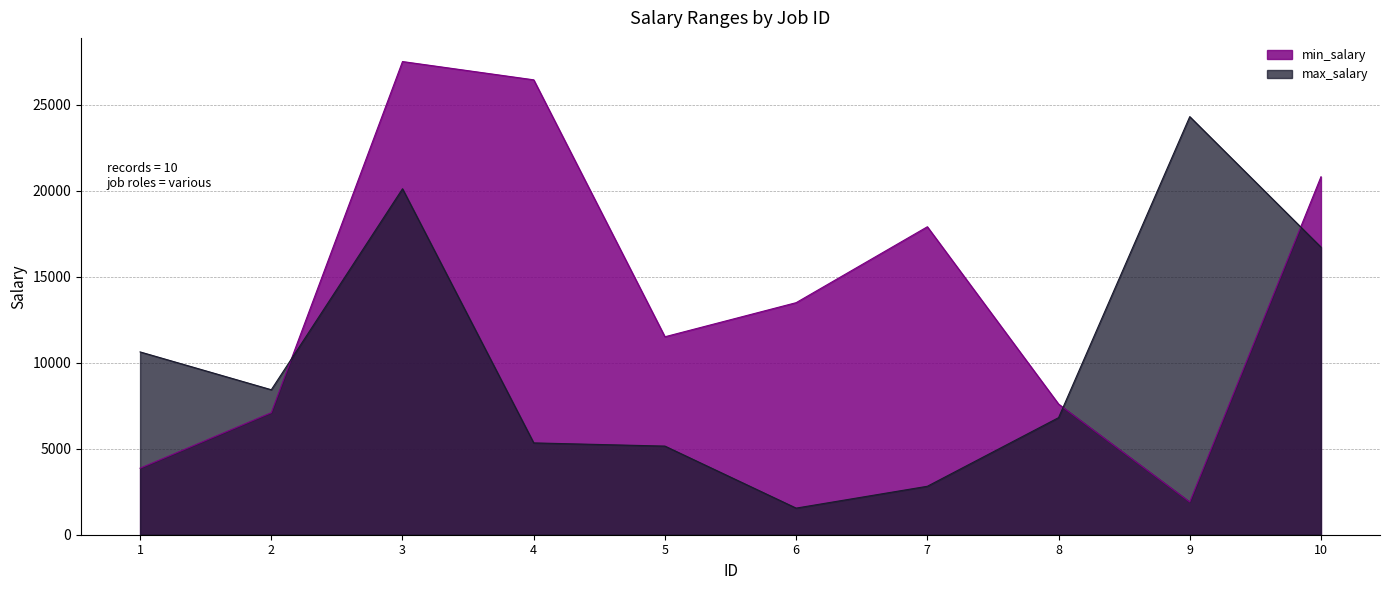

What is the value of the max_salary point at the 2nd from the left?

8433